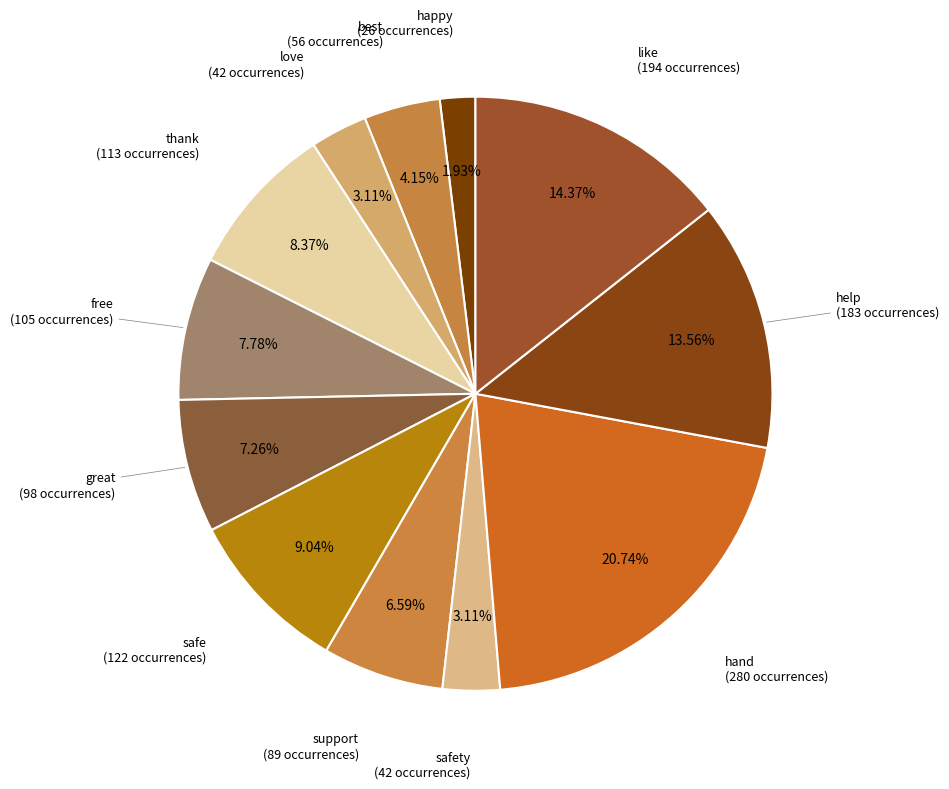

Which category has the biggest portion of the pie?

hand